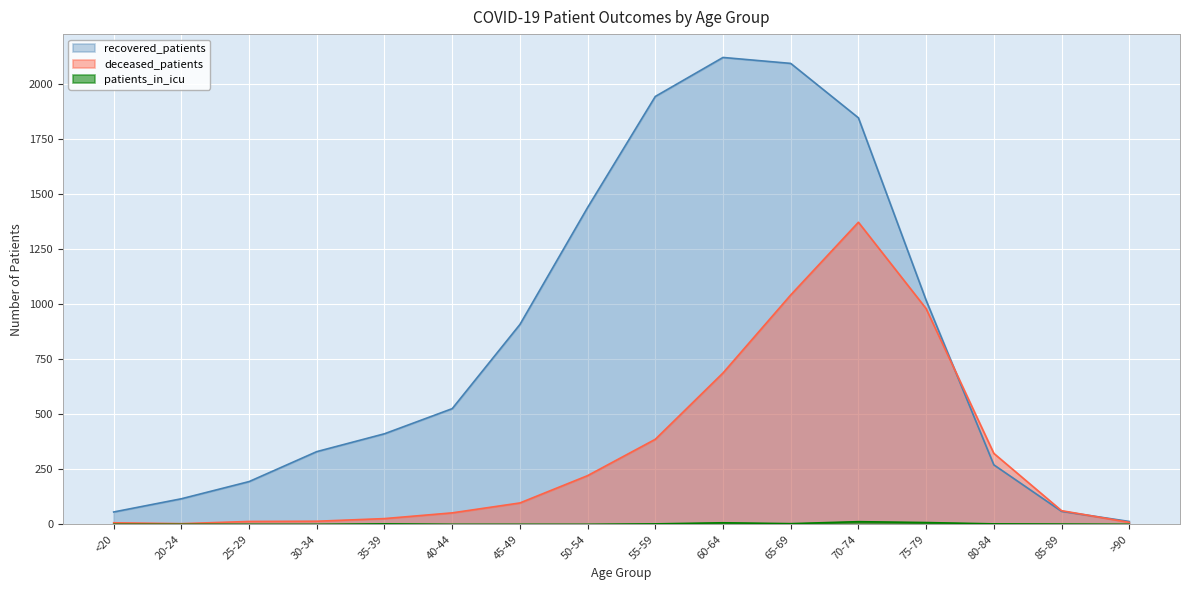

Reading left to right, transcribe all the data shown in this chart.

recovered_patients: 56	116	194	330	411	525	907	1438	1942	2119	2092	1845	1017	270	59	13
deceased_patients: 7	3	13	14	26	52	97	221	386	687	1041	1371	979	322	62	9
patients_in_icu: 0	0	0	0	2	0	0	0	2	7	3	12	8	2	1	0